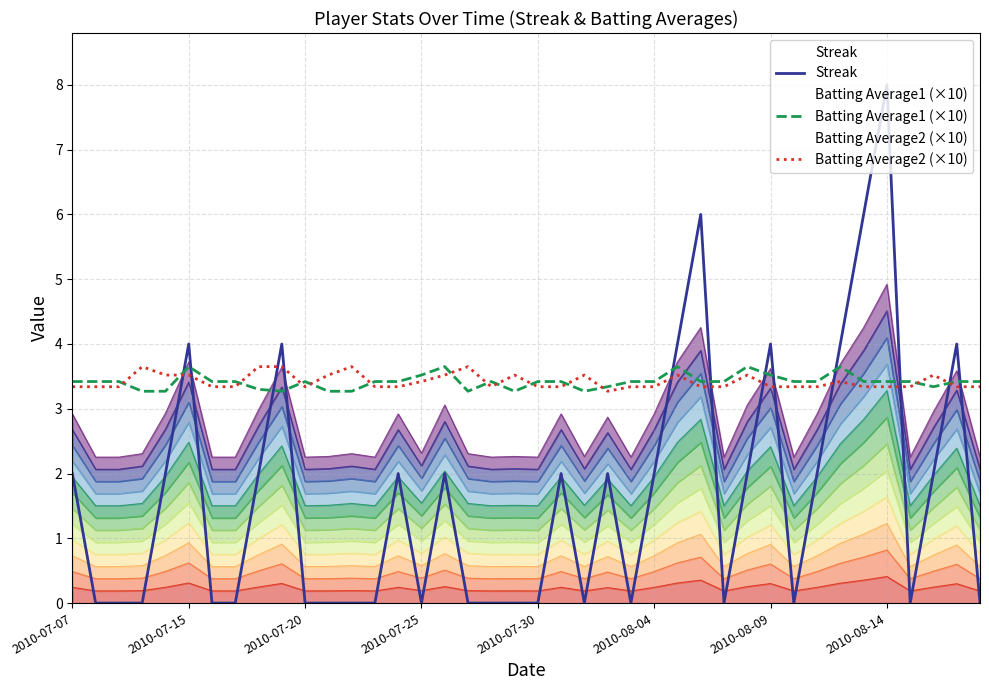

Rank the series by their maximum value, from lowest to highest.

Batting Average1 (×10), Batting Average2 (×10), Streak